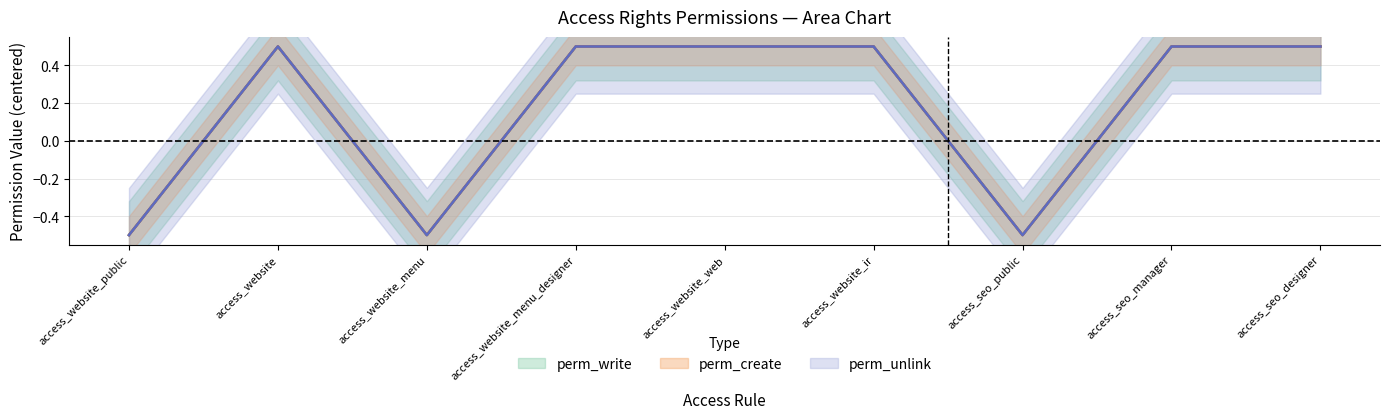

Is it true that perm_unlink equals 0.5 at access_website_menu_designer?

True